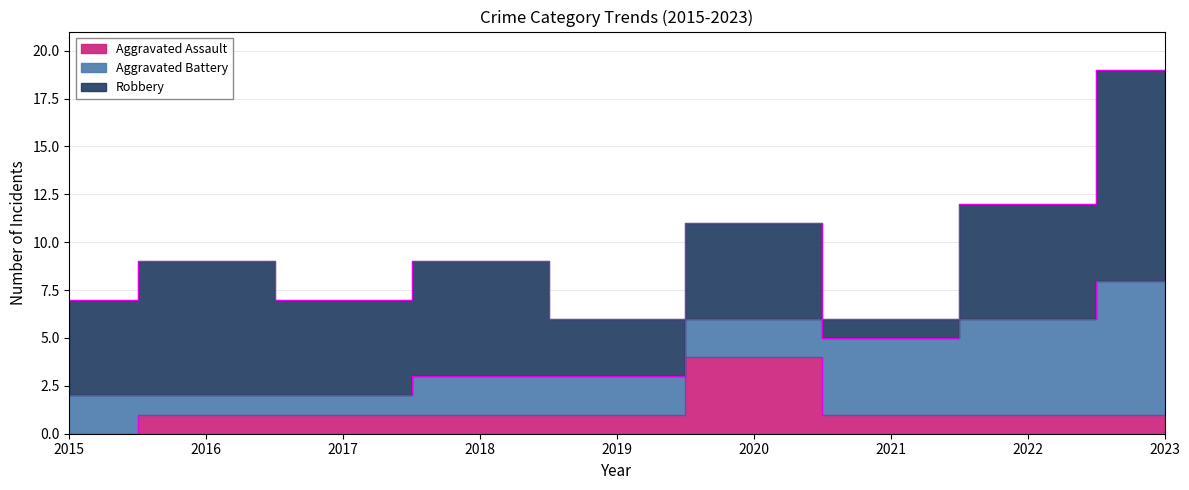

Reading left to right, list all the values displayed in this chart.

Aggravated Assault: 2015=0	2016=1	2017=1	2018=1	2019=1	2020=4	2021=1	2022=1	2023=1
Aggravated Battery: 2015=2	2016=1	2017=1	2018=2	2019=2	2020=2	2021=4	2022=5	2023=7
Robbery: 2015=5	2016=7	2017=5	2018=6	2019=3	2020=5	2021=1	2022=6	2023=11